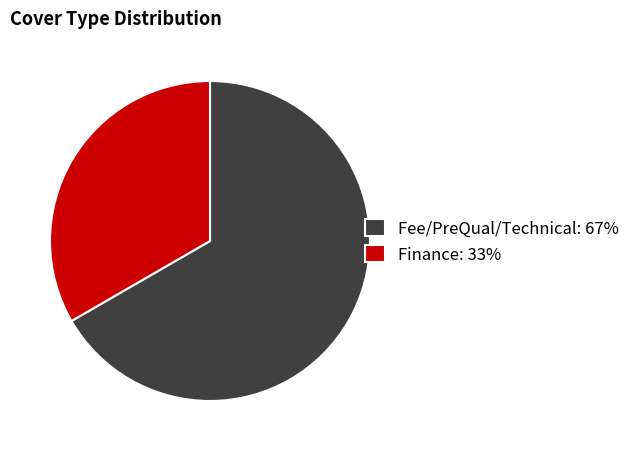

What is the ratio of the value at Fee/PreQual/Technical: 67% to the value at Finance: 33%?

2.0